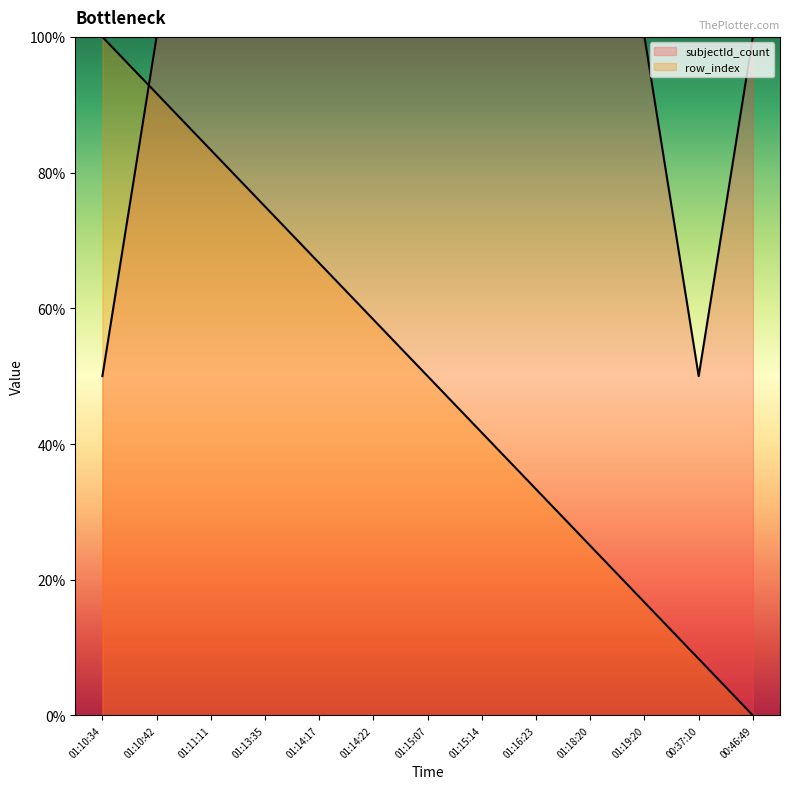

The row_index series shows 16.7 at 01:19:20. True or false?

True